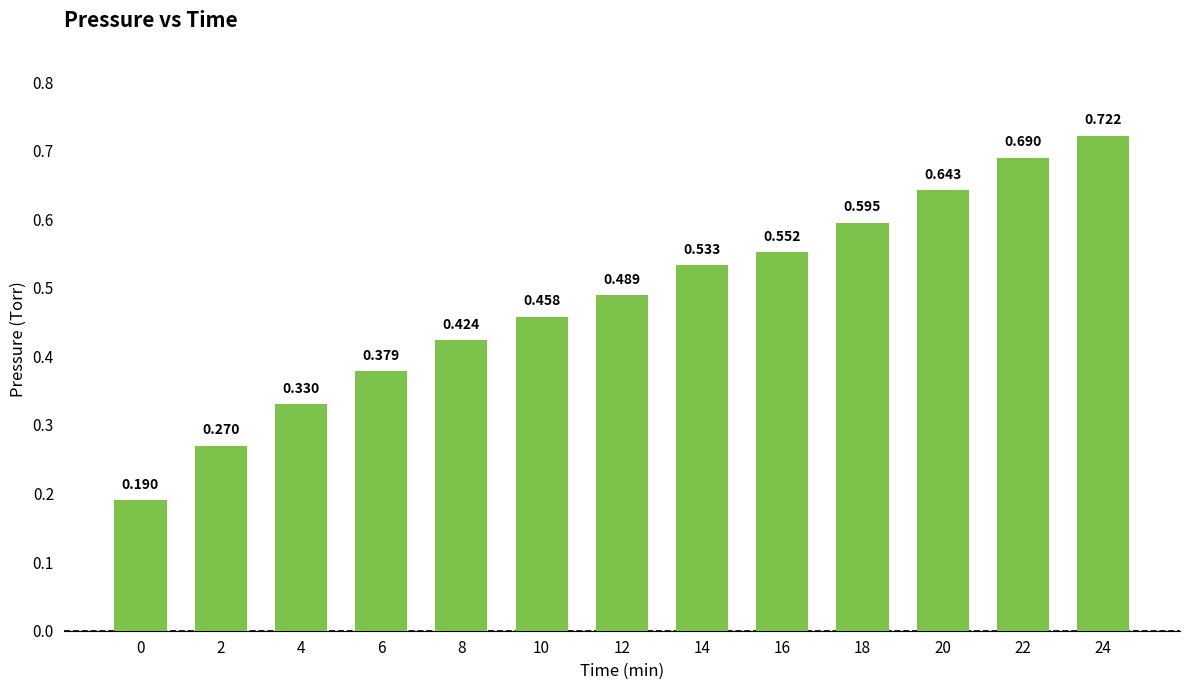

Does the chart contain any negative values?

No